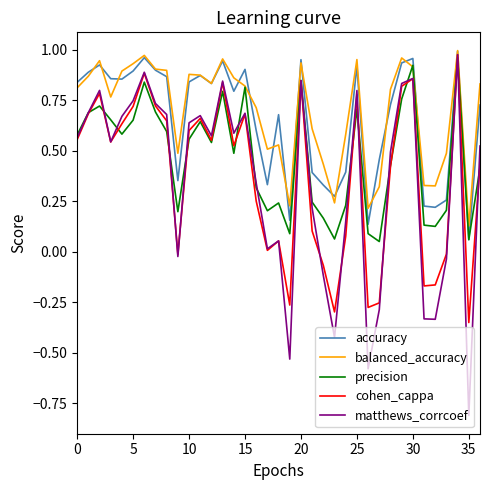

Which series has the largest range (max minus min)?

matthews_corrcoef